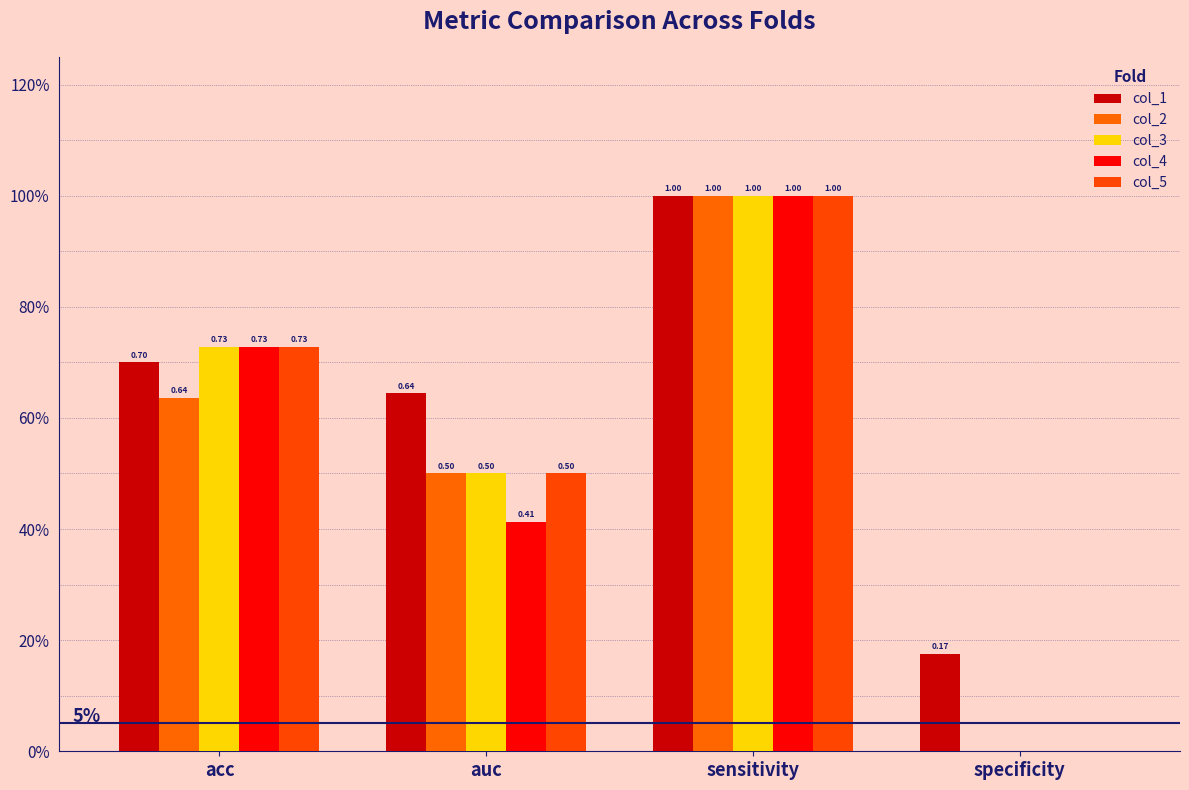

Reading left to right, list all the values displayed in this chart.

col_1: acc=0.7	auc=0.6	sensitivity=1.0	specificity=0.2
col_2: acc=0.6	auc=0.5	sensitivity=1.0	specificity=0.0
col_3: acc=0.7	auc=0.5	sensitivity=1.0	specificity=0.0
col_4: acc=0.7	auc=0.4	sensitivity=1.0	specificity=0.0
col_5: acc=0.7	auc=0.5	sensitivity=1.0	specificity=0.0